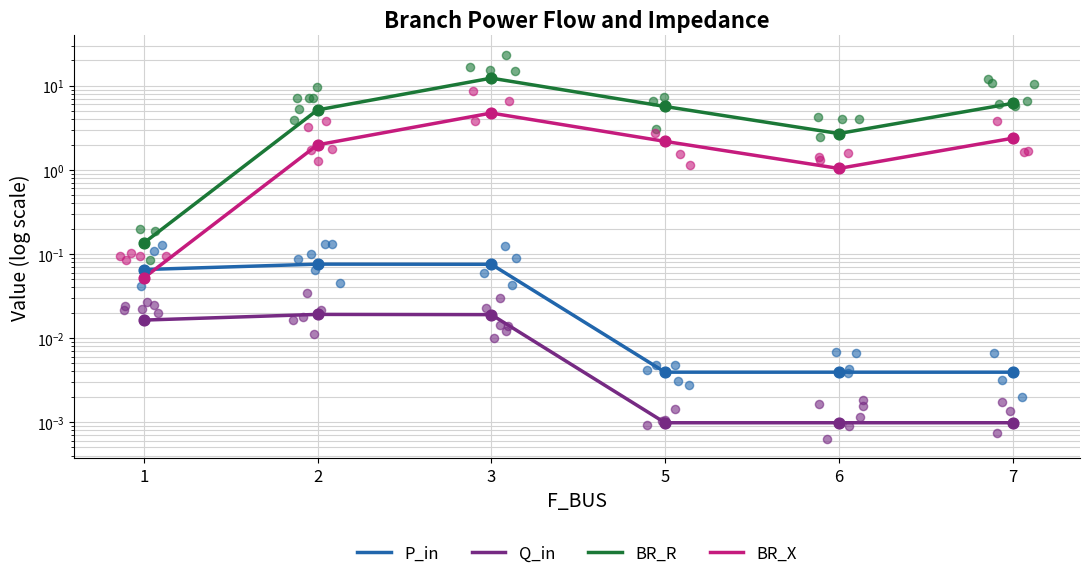

Which series contains the highest Y value?

BR_R